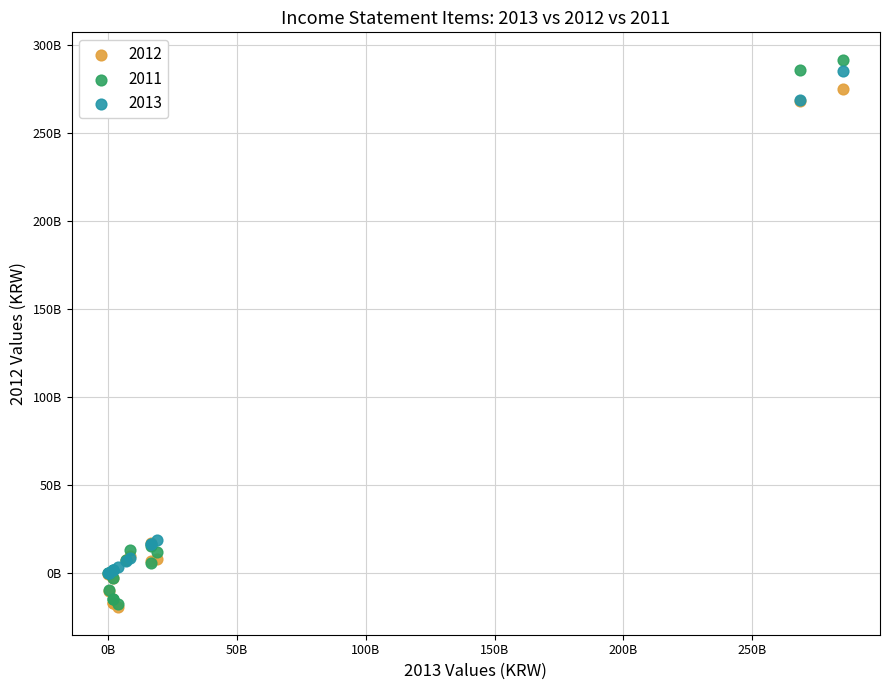

What are all the series names shown in the legend?

2012, 2011, 2013